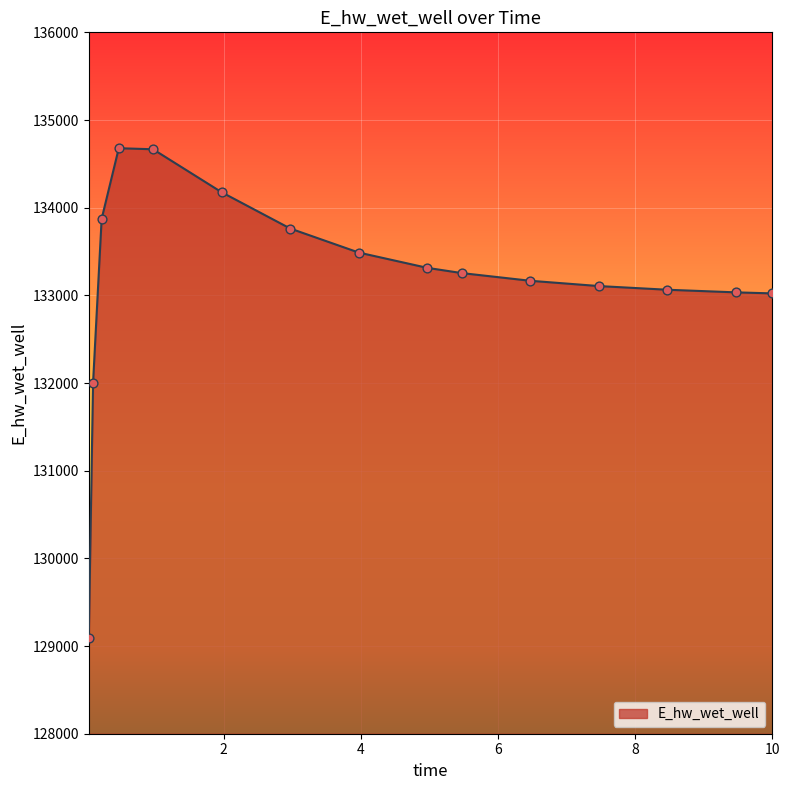

What is the smallest value displayed?

129089.0